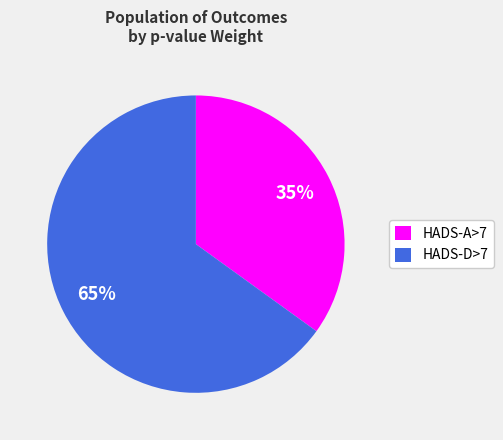

Approximately how many times larger is the value at HADS-D>7 compared to HADS-A>7?

1.9